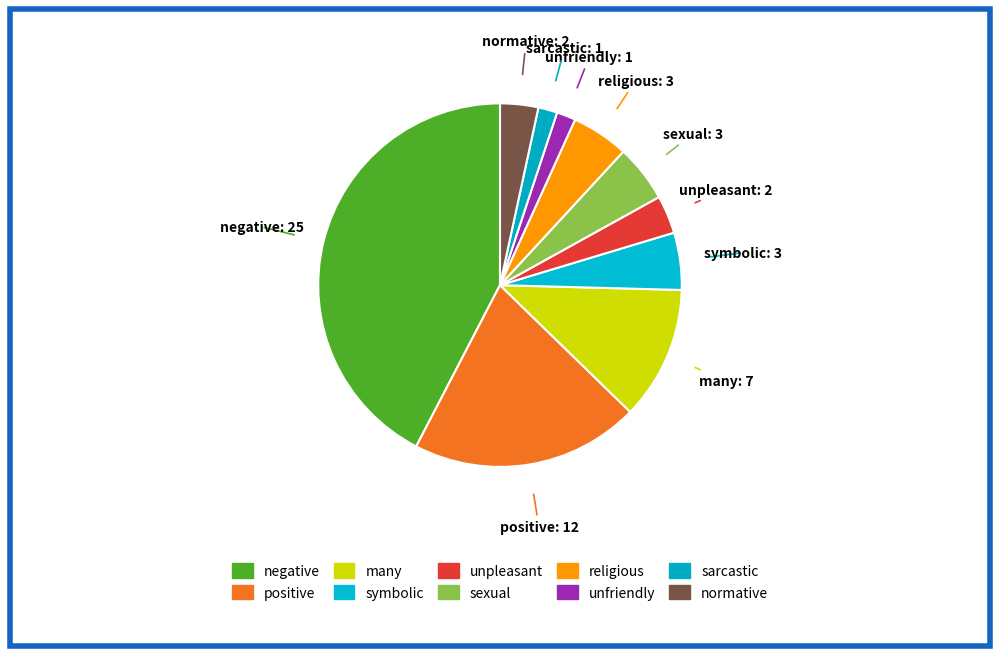

Does negative represent more than half of the total?

No